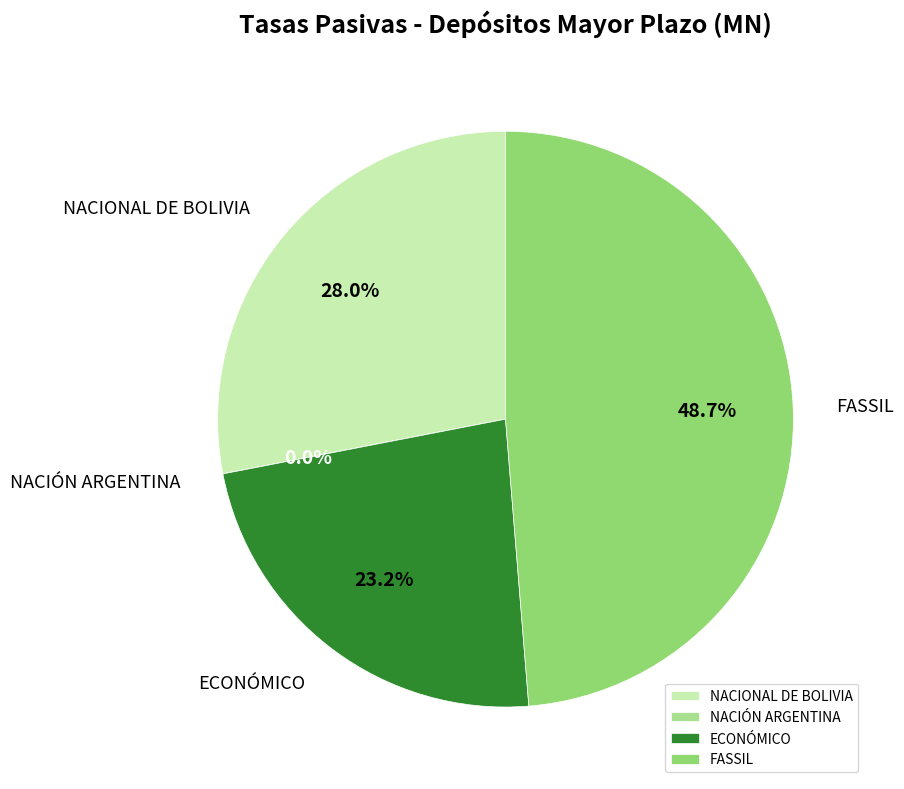

Is there a majority slice in this chart?

No